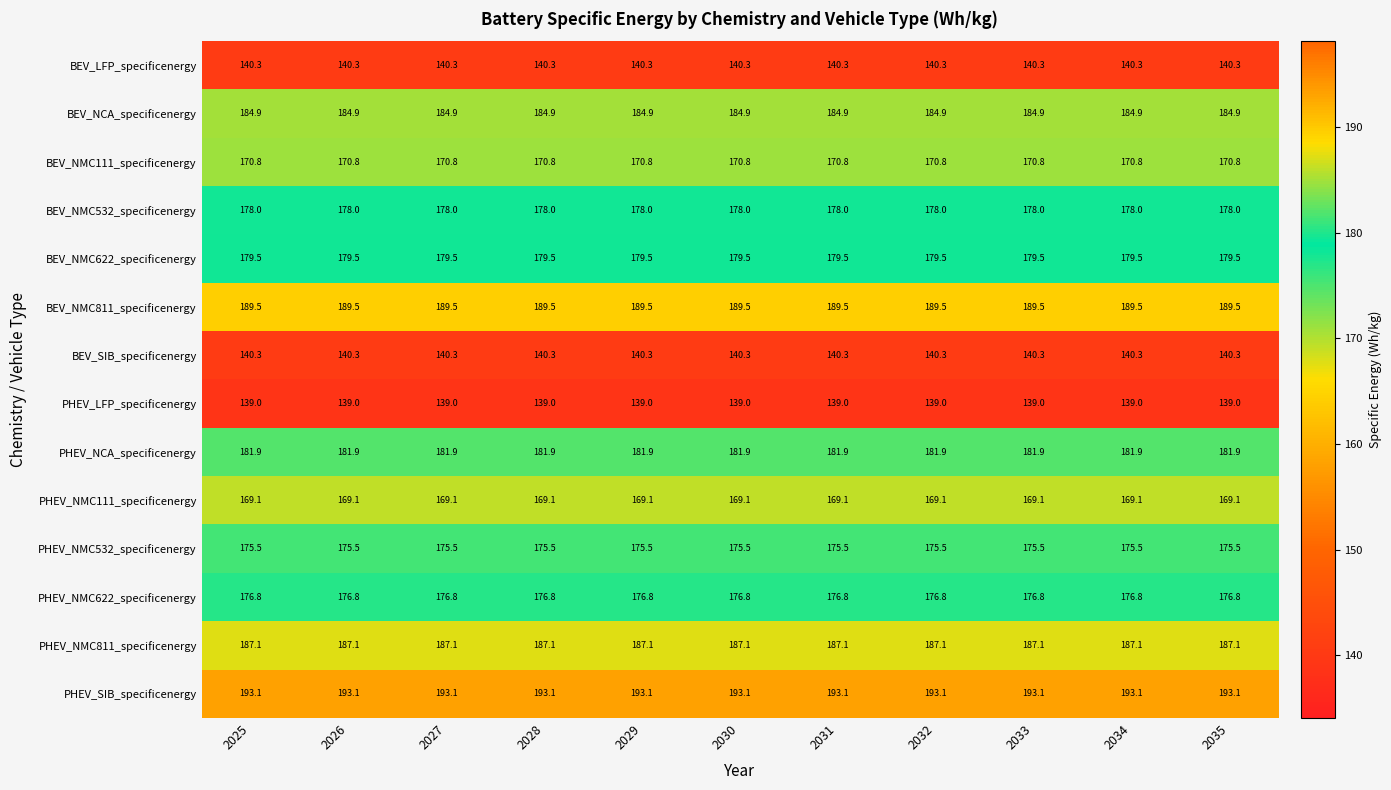

The BEV_NMC811_specificenergy series shows 93.4 at 2031. True or false?

False